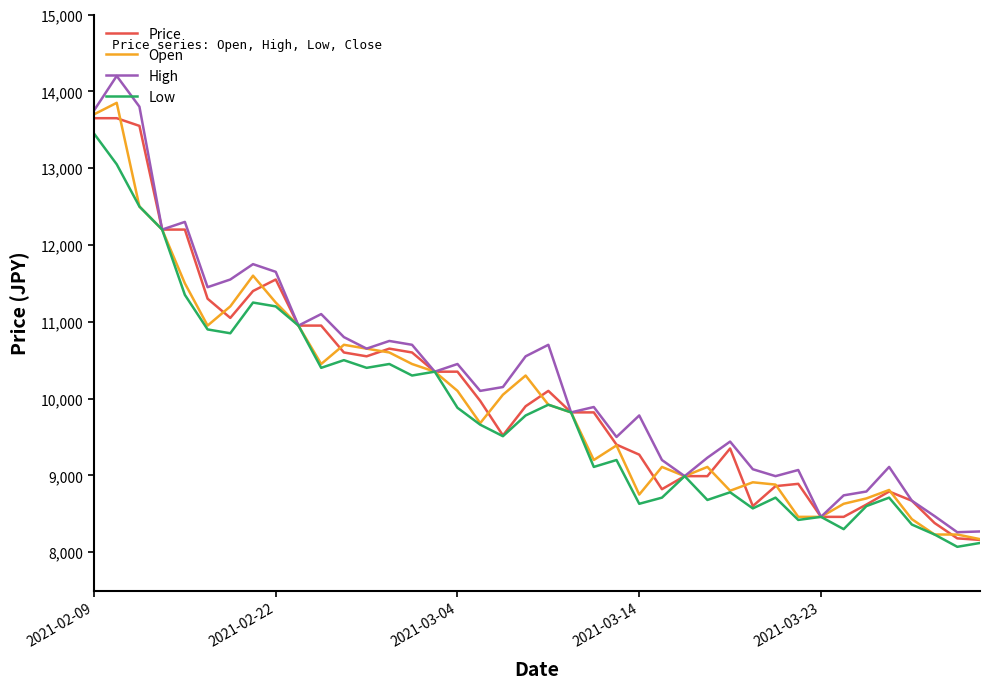

What is the minimum value for Price?

8160